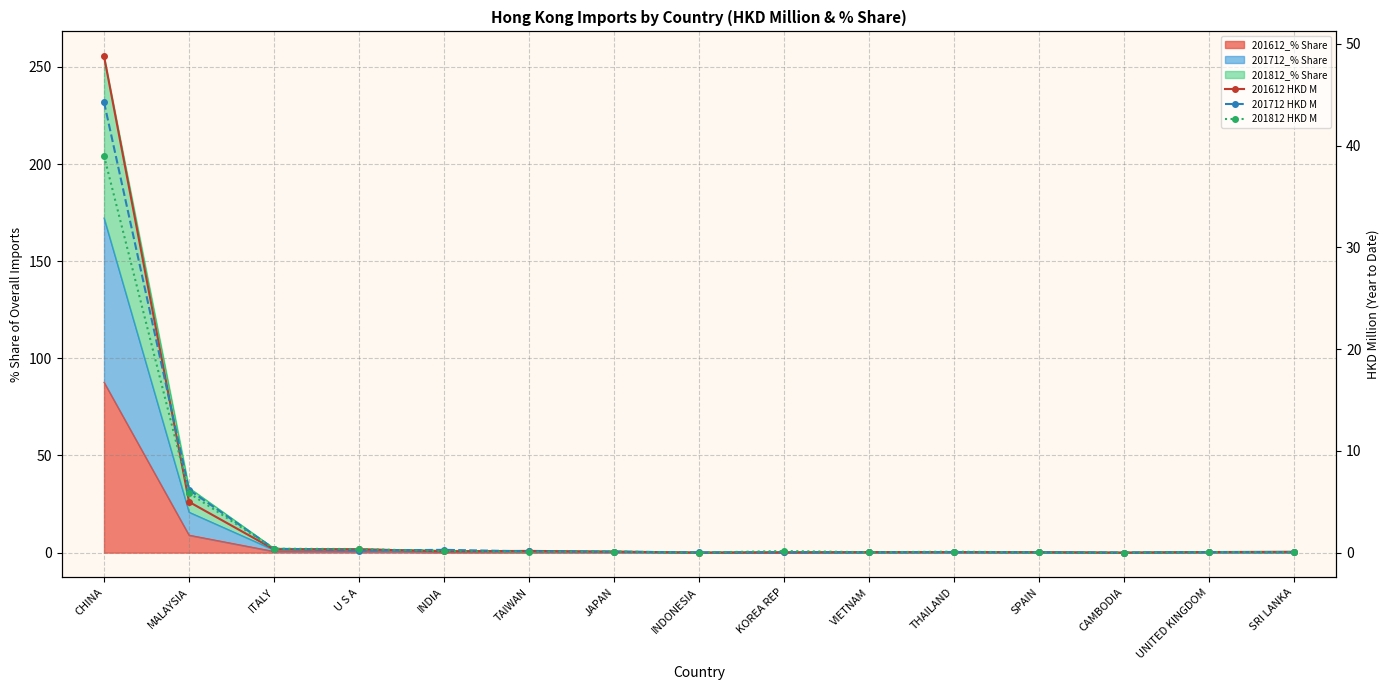

How many intersections are there between 201712 HKD M and 201612 HKD M?

10